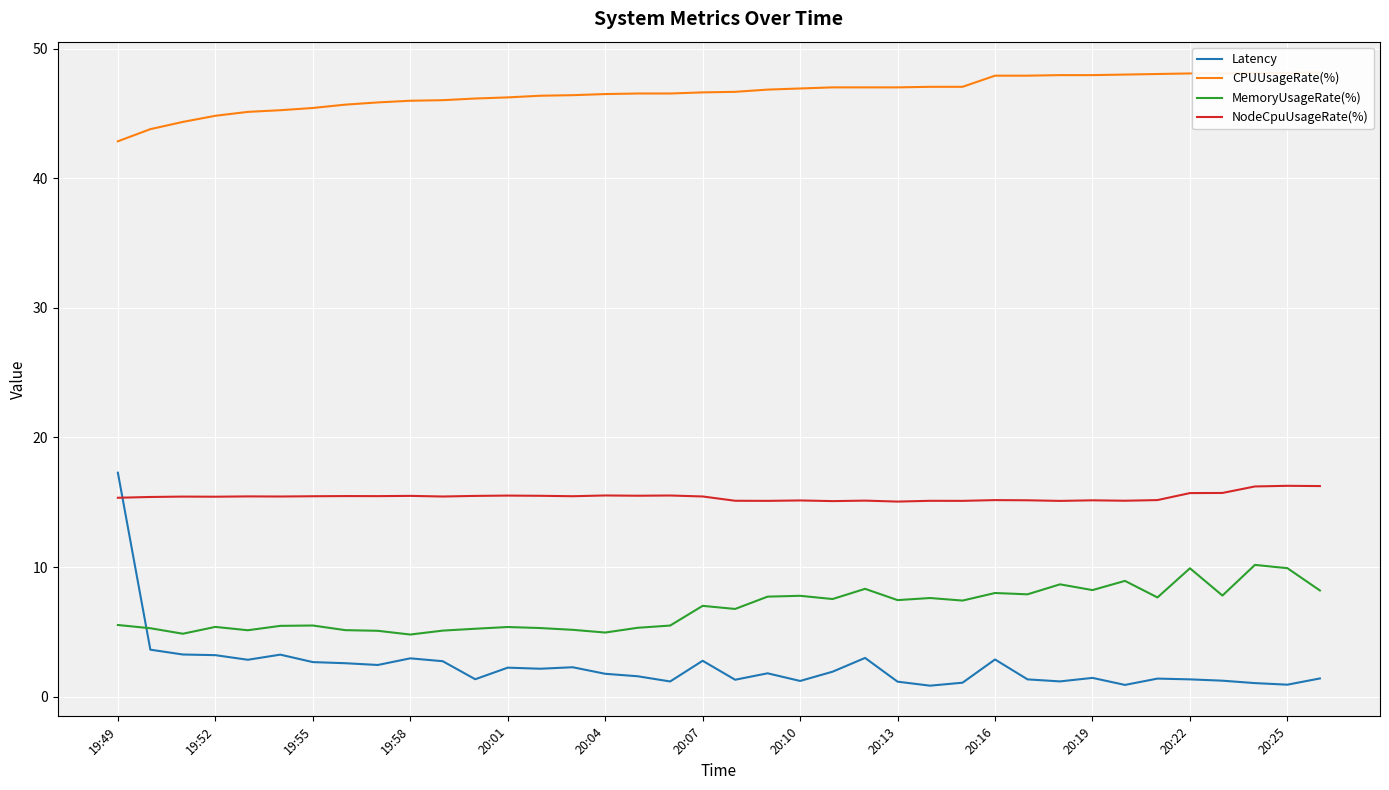

Does the chart display data point markers on the line(s)?

No